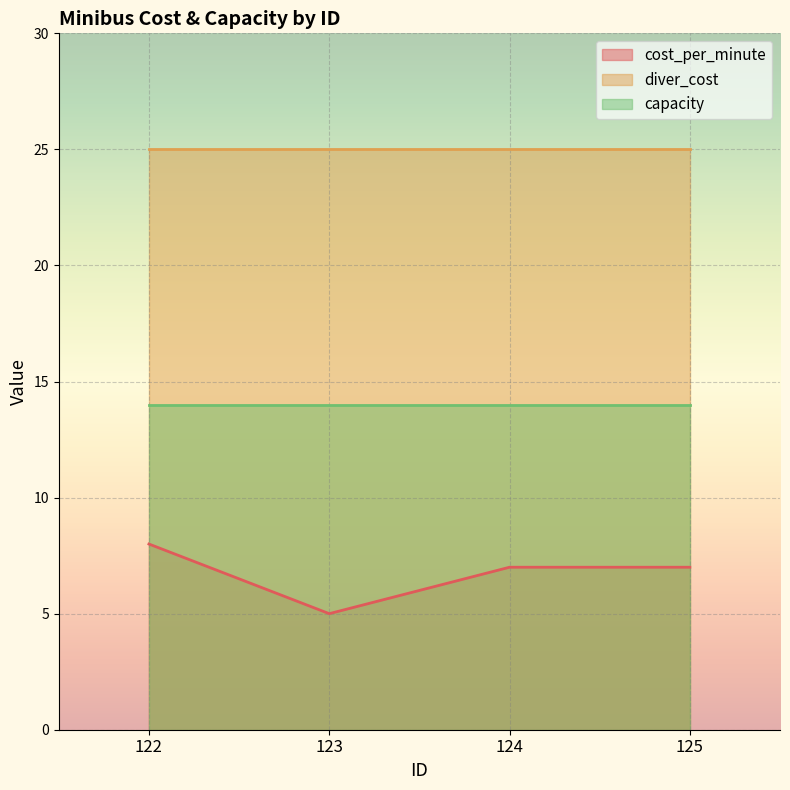

True or false: capacity and diver_cost cross at least once.

False